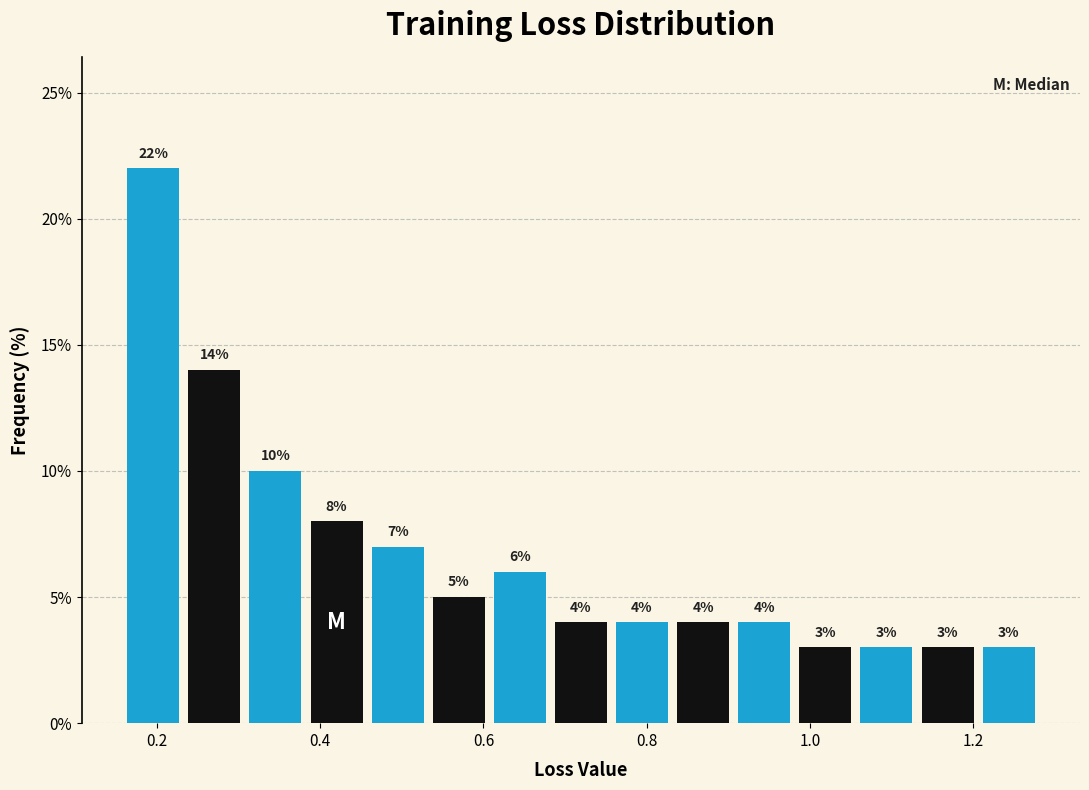

Around what value on the x-axis is the tallest bar? Give the approximate position of its centre, as read against the axis.

0.20